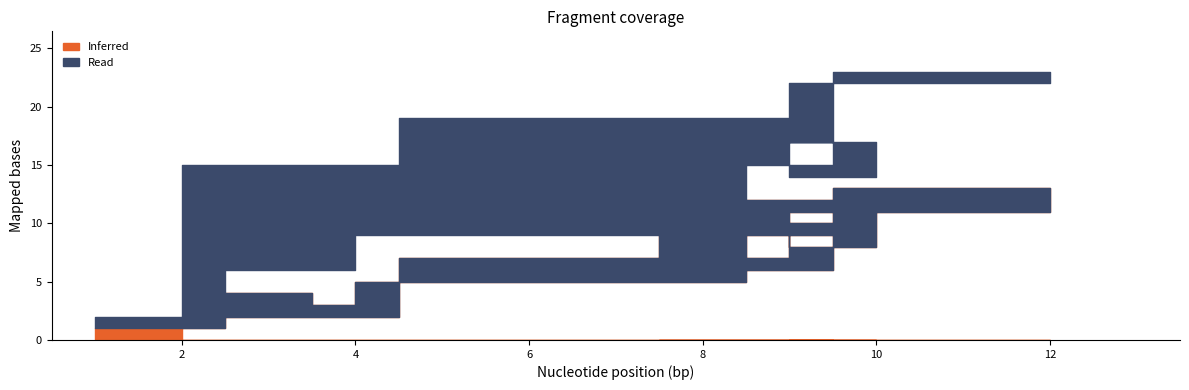

Where is Inferred nearest to the value 7?

7